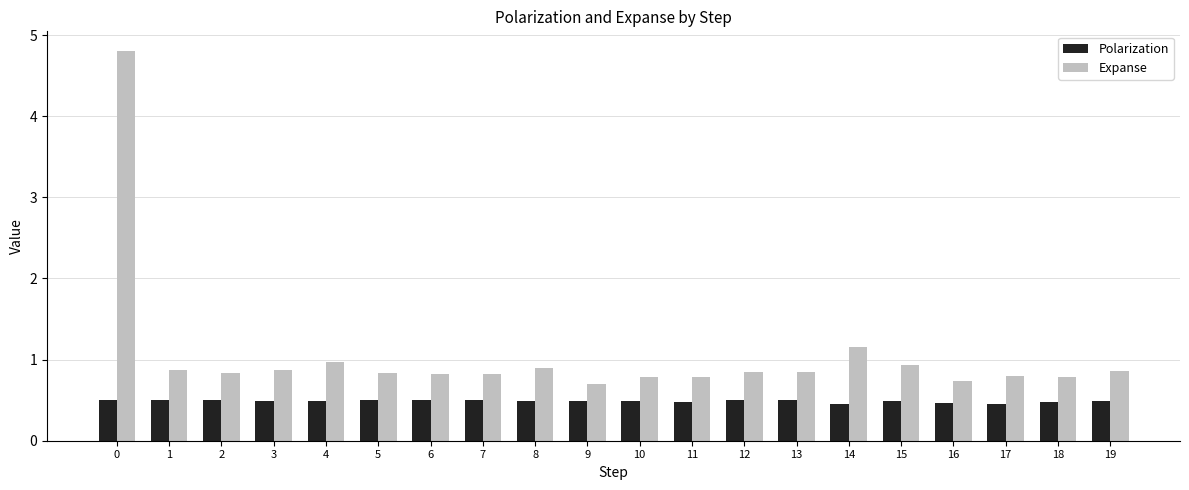

What is the value of the Polarization bar at the 11th from the left?

0.5